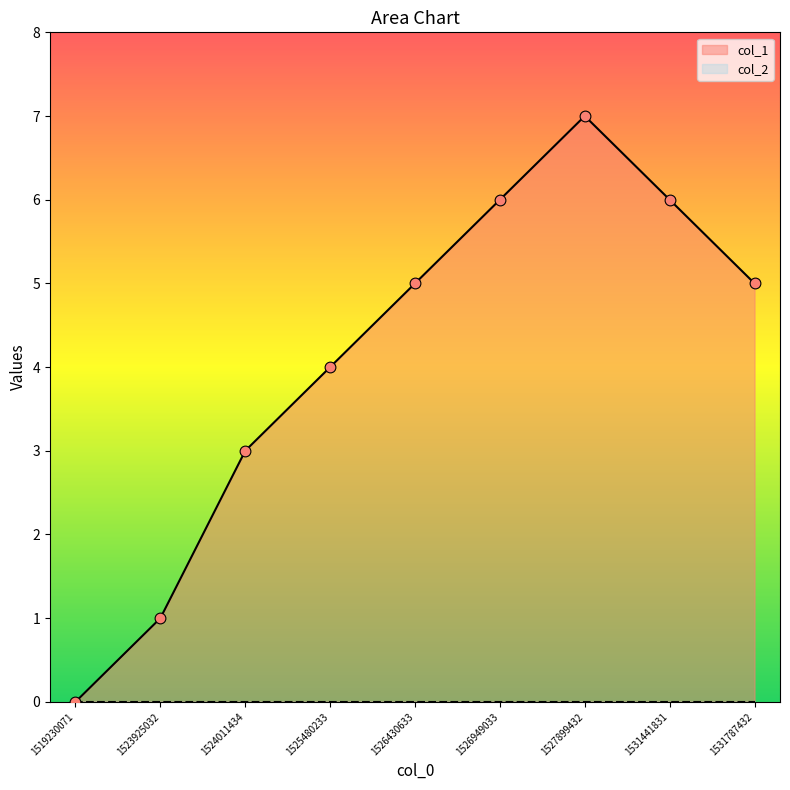

Which has a higher value, 1524011434 or 1526949033?

1526949033